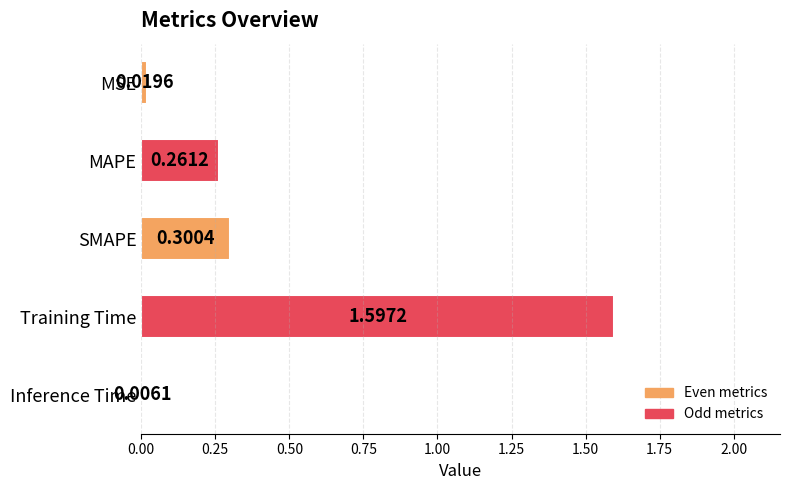

What is the change in value from MAPE to Inference Time?

-0.3